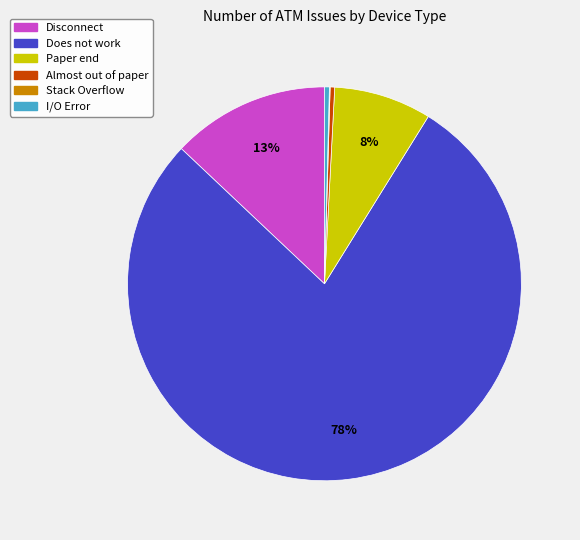

Combined, do Paper end and Almost out of paper account for over 50%?

No